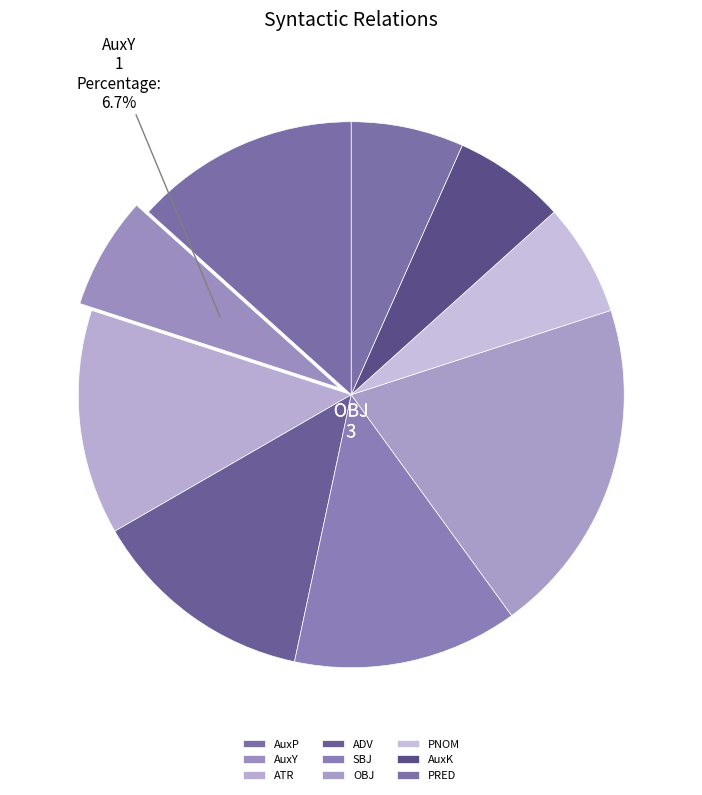

To the nearest percent, what portion does PRED represent?

7%